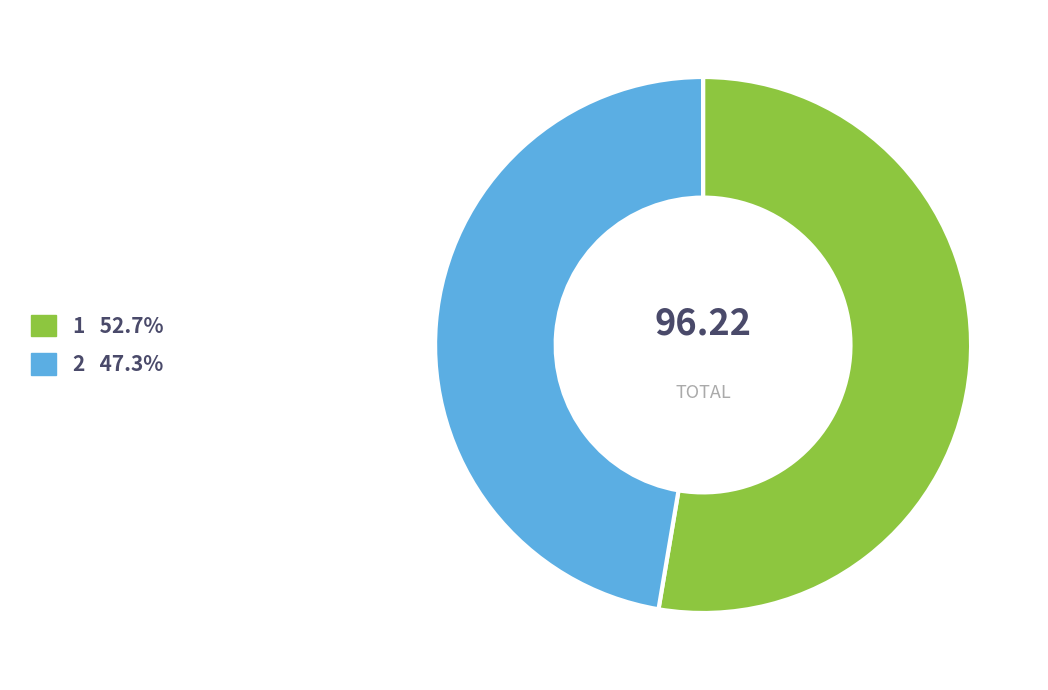

Does 1 represent more than half of the total?

Yes